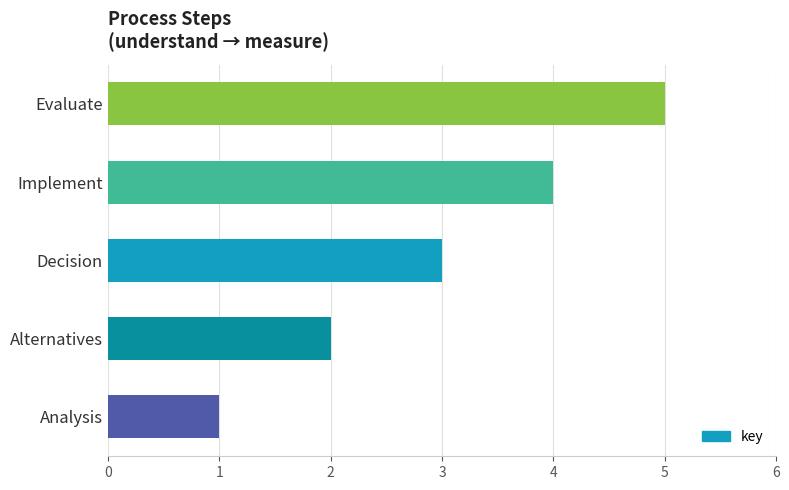

Does the chart contain any negative values?

No